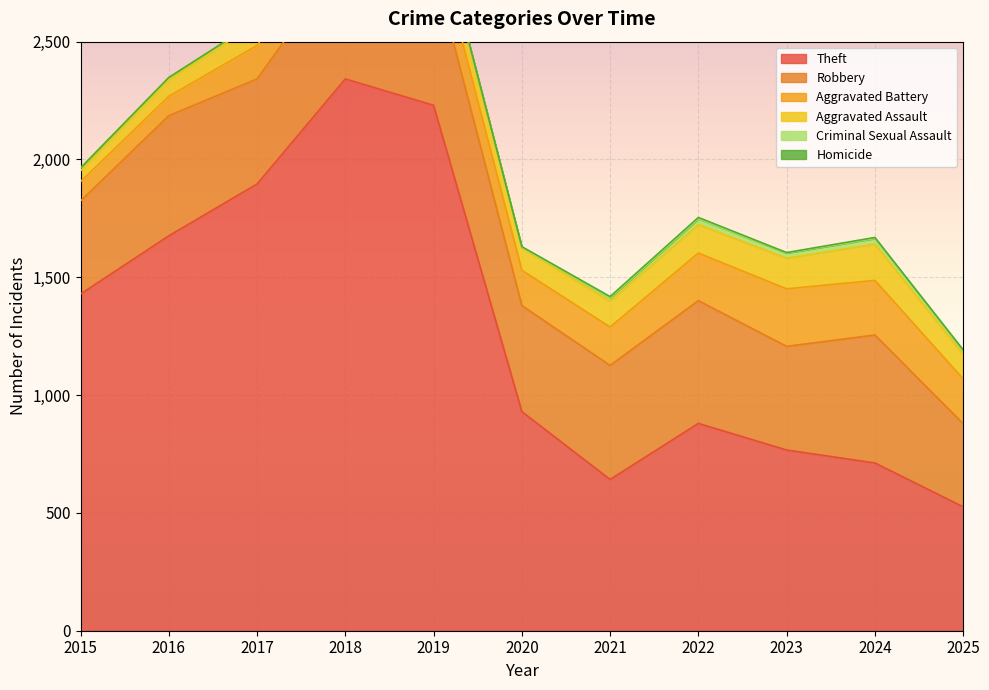

Reading left to right, extract all data points from this chart.

Theft: 2015=1429	2016=1676	2017=1896	2018=2342	2019=2230	2020=930	2021=642	2022=880	2023=767	2024=712	2025=526
Robbery: 2015=395	2016=510	2017=446	2018=520	2019=591	2020=450	2021=484	2022=521	2023=440	2024=543	2025=353
Aggravated Battery: 2015=82	2016=82	2017=142	2018=152	2019=148	2020=150	2021=163	2022=202	2023=244	2024=232	2025=190
Aggravated Assault: 2015=46	2016=71	2017=95	2018=77	2019=98	2020=94	2021=110	2022=121	2023=130	2024=154	2025=104
Criminal Sexual Assault: 2015=12	2016=8	2017=8	2018=11	2019=8	2020=3	2021=14	2022=24	2023=22	2024=24	2025=15
Homicide: 2015=0	2016=1	2017=1	2018=1	2019=2	2020=3	2021=5	2022=6	2023=2	2024=4	2025=4